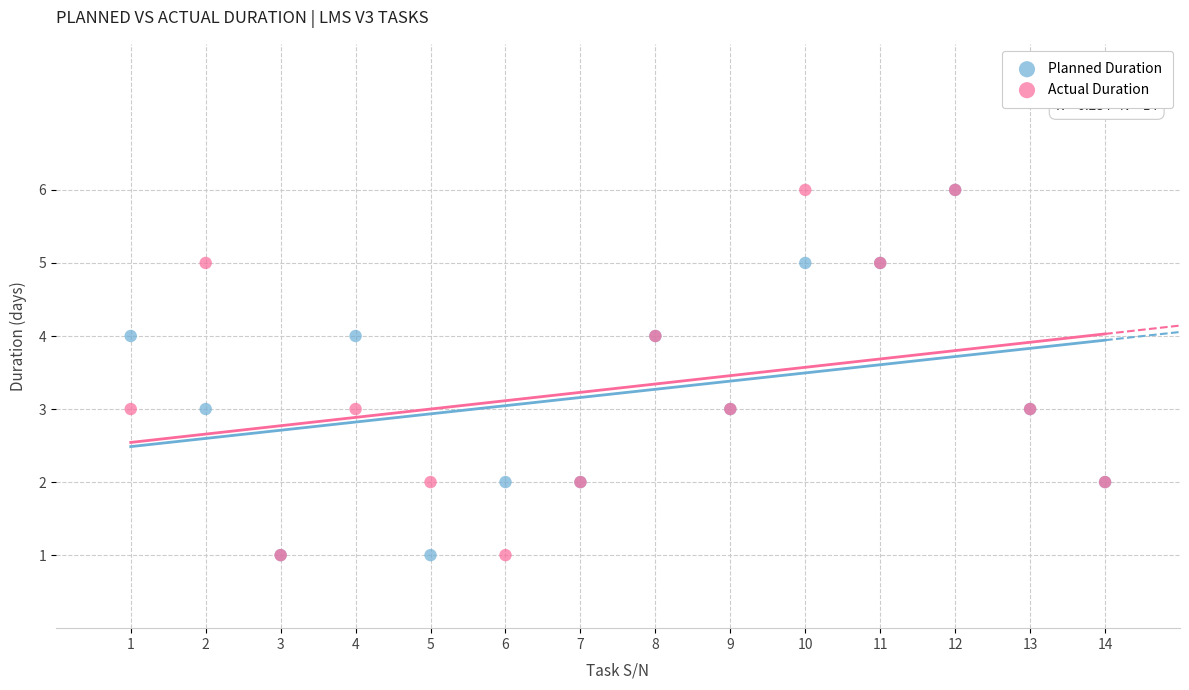

What are all the series names shown in the legend?

Planned Duration, Actual Duration